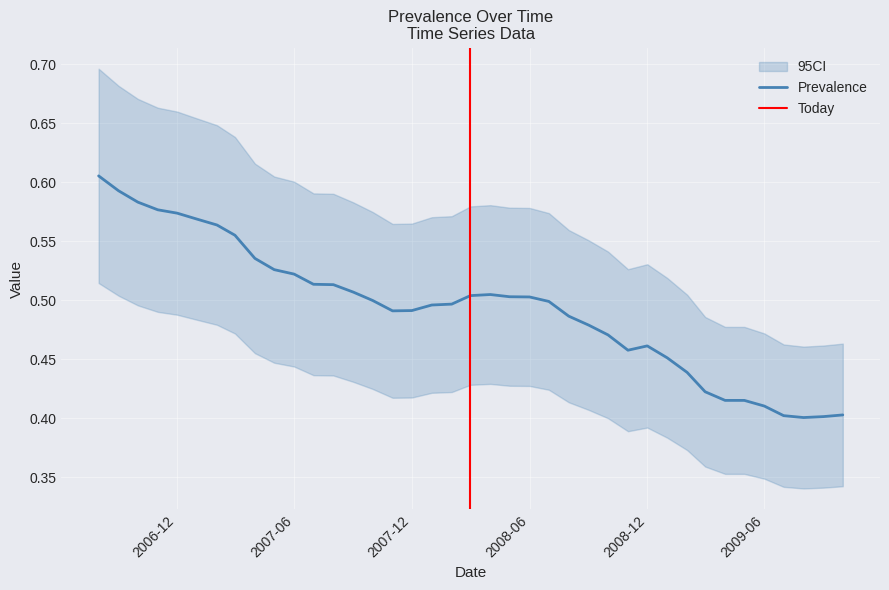

How many interior local valleys (lower than both neighbors) does the data have?

3